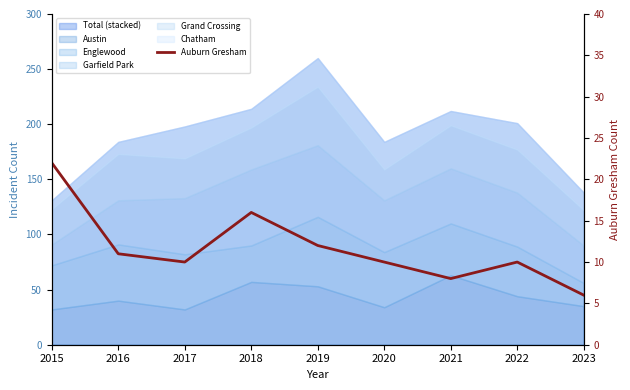

True or false: the data has more than 2 interior local peaks.

False